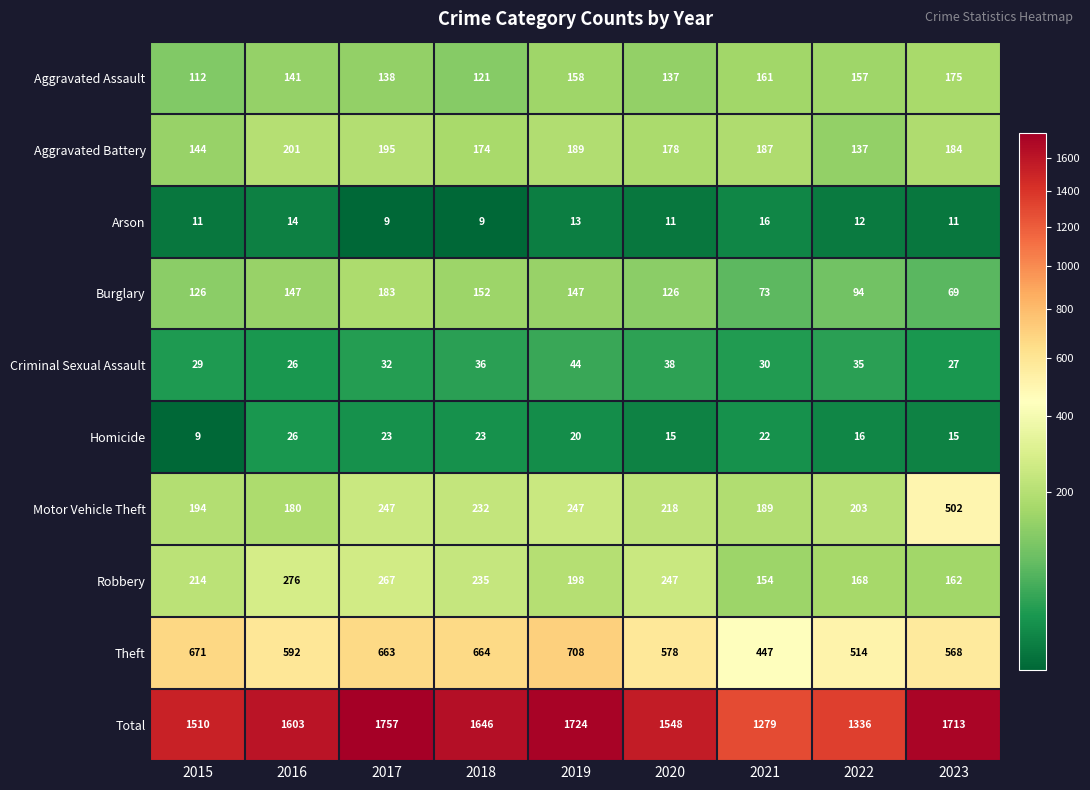

Where does the Homicide series first go above 20?

2016